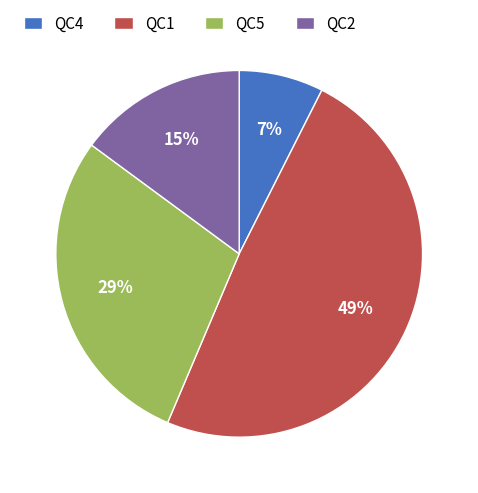

To the nearest percent, what percentage of the pie is QC5?

29%